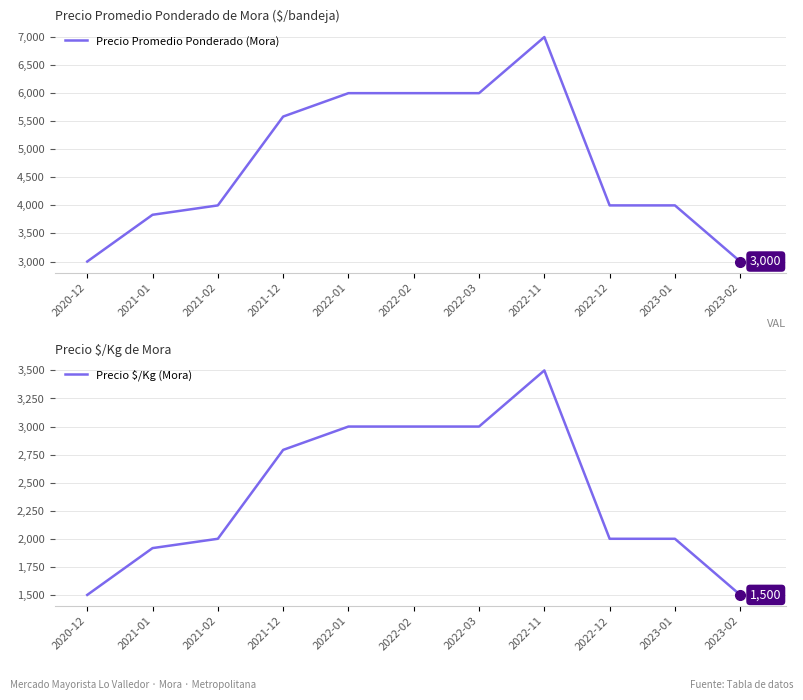

What is the sum of the Precio Promedio Ponderado (Mora) values at 2021-12 and 2023-01?

9583